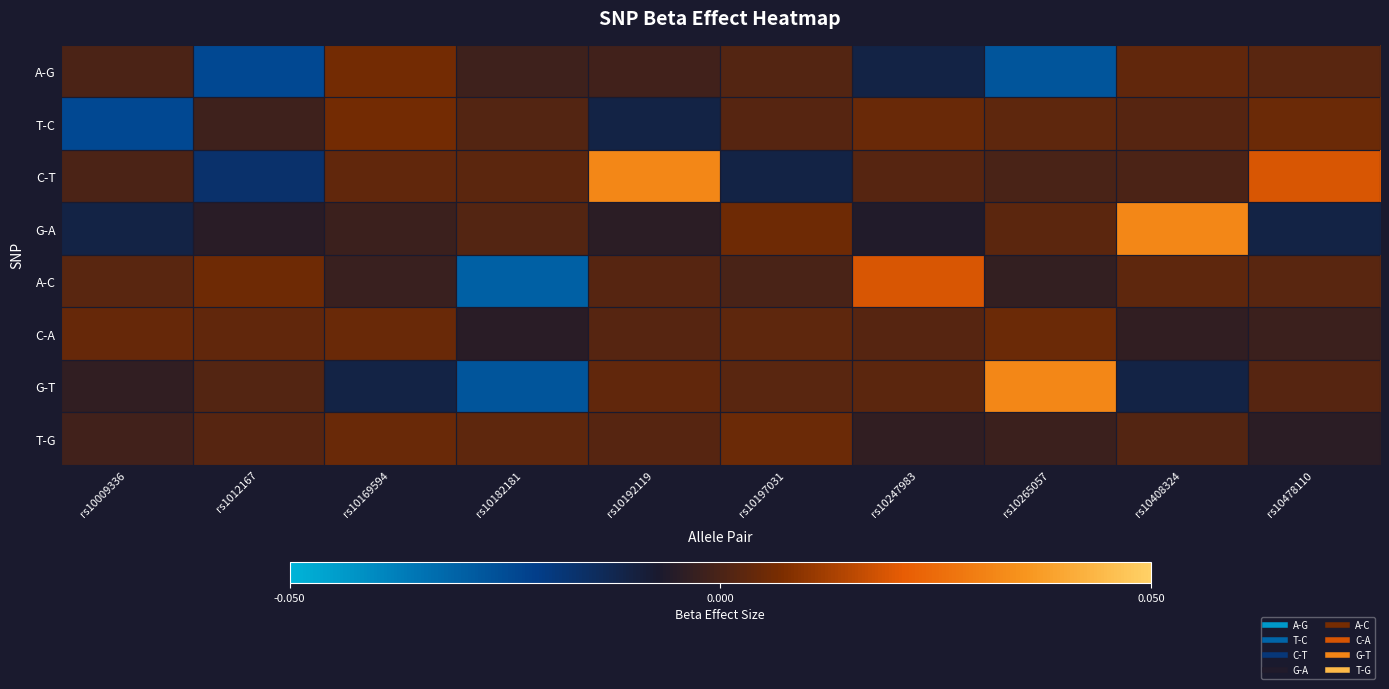

How many distinct data groups are displayed?

8